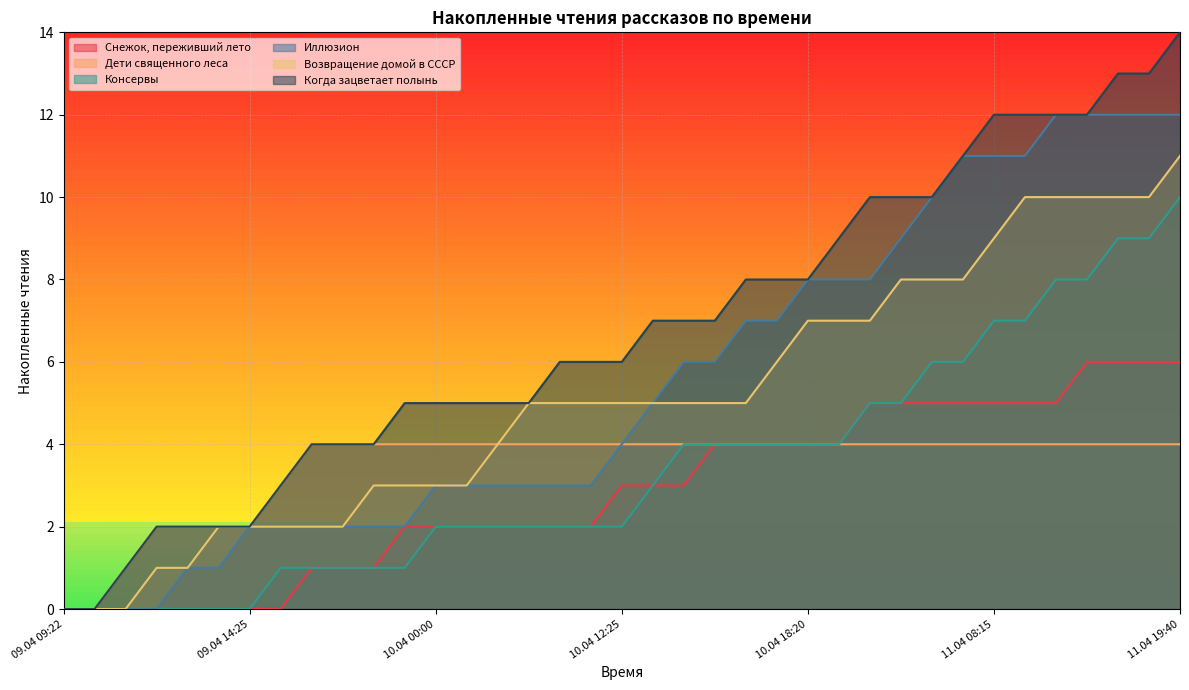

What is the value of the Дети священного леса point at the 37th from the left?

4